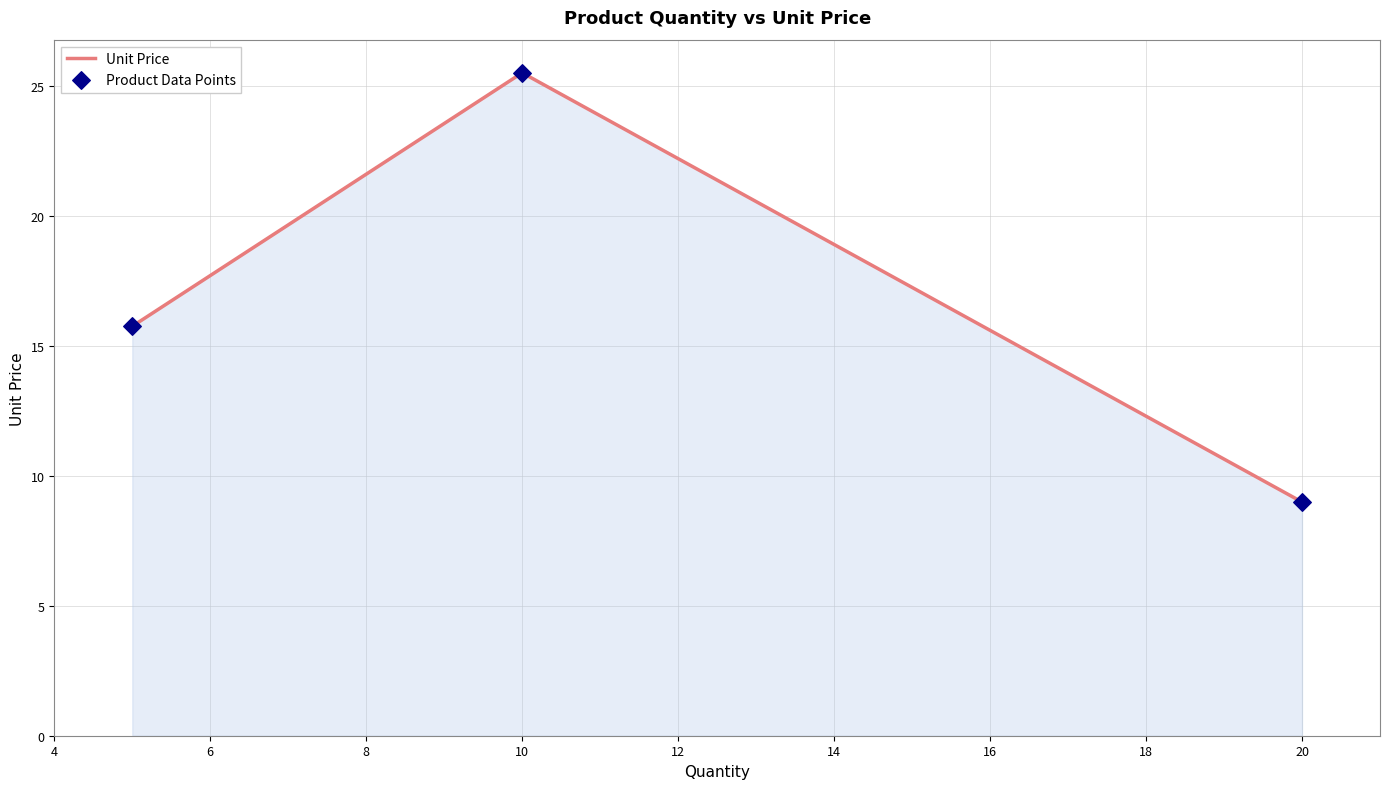

What is the greatest value displayed?

25.5